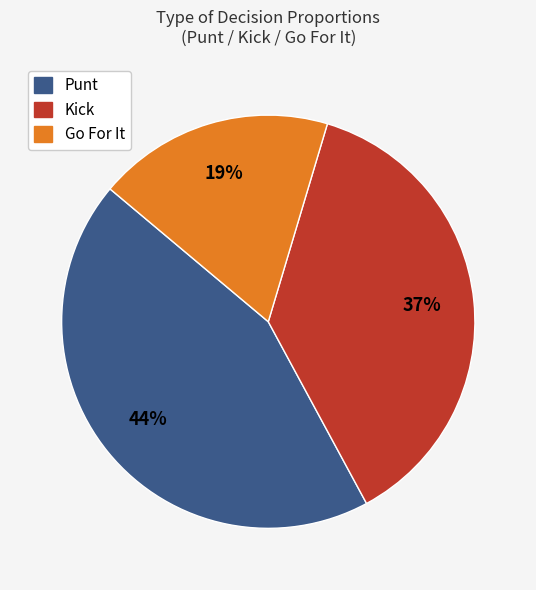

Is there a majority slice in this chart?

No